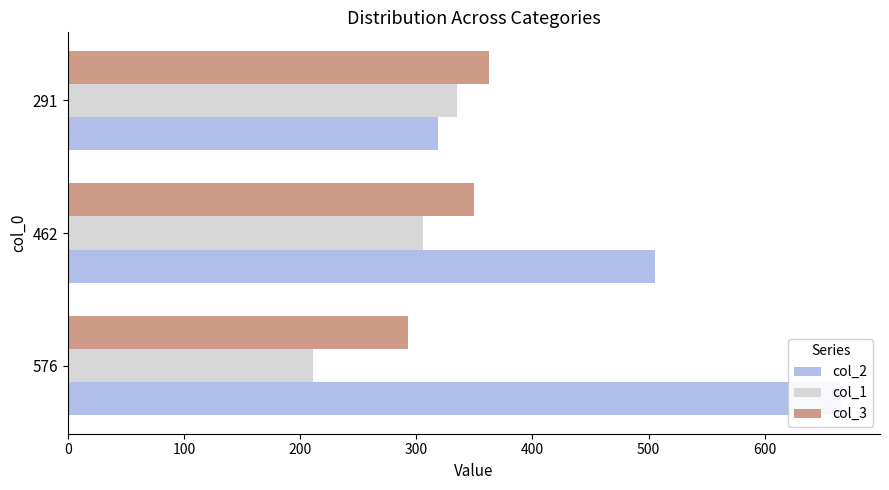

How many bars are there in each group?

3